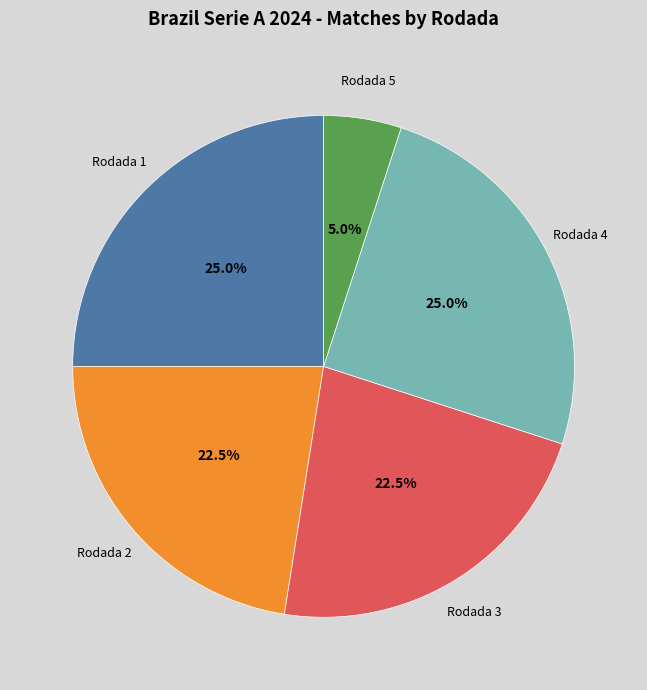

How many slices are in this pie chart?

5